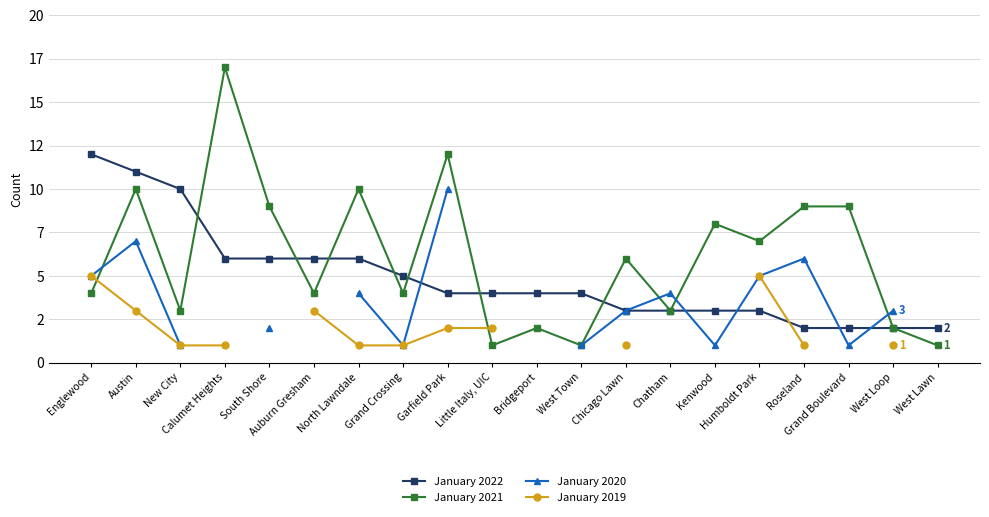

How many distinct data groups are displayed?

4